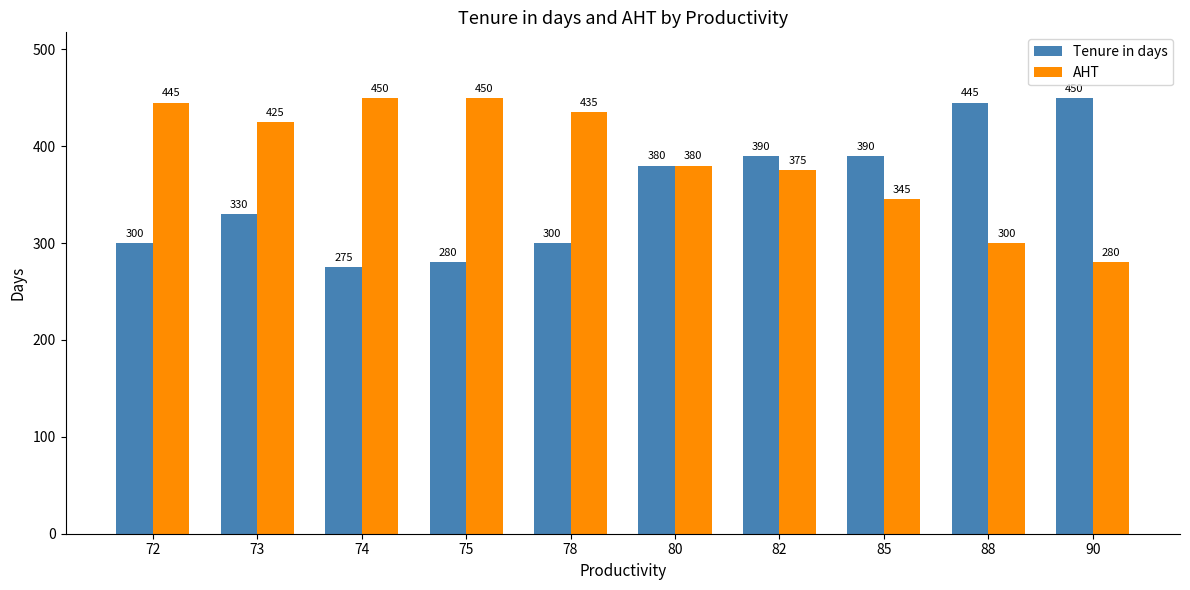

Is it true that AHT equals 239 at 74?

False